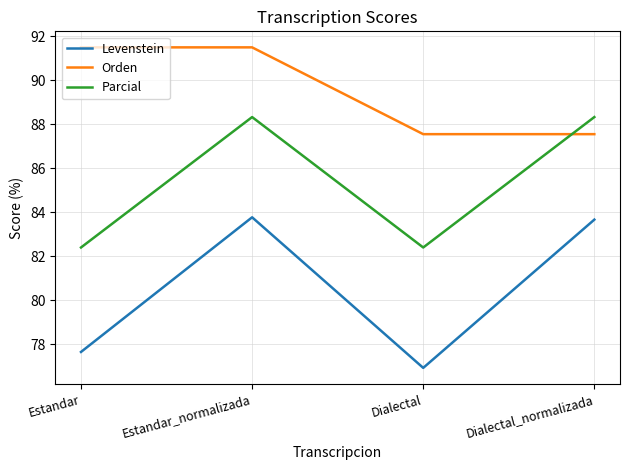

What is the difference between the highest and lowest values at Estandar?

13.8